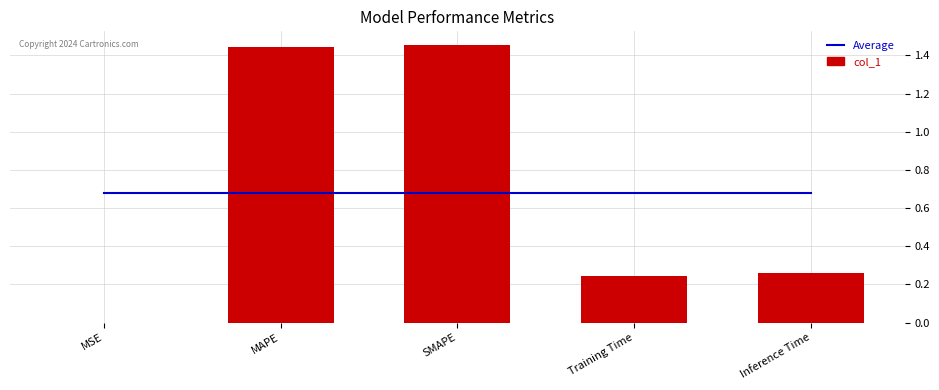

What are all the series names shown in the legend?

Average, col_1